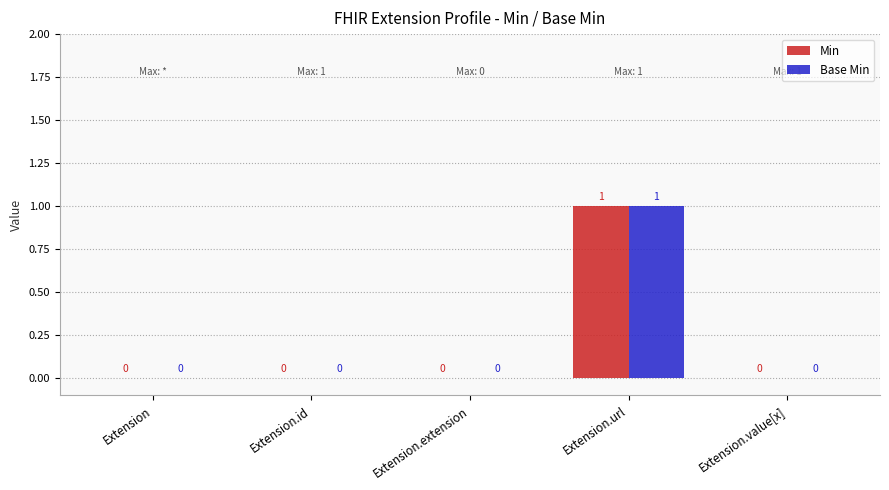

Are the bars grouped side by side (vs. stacked)?

Yes